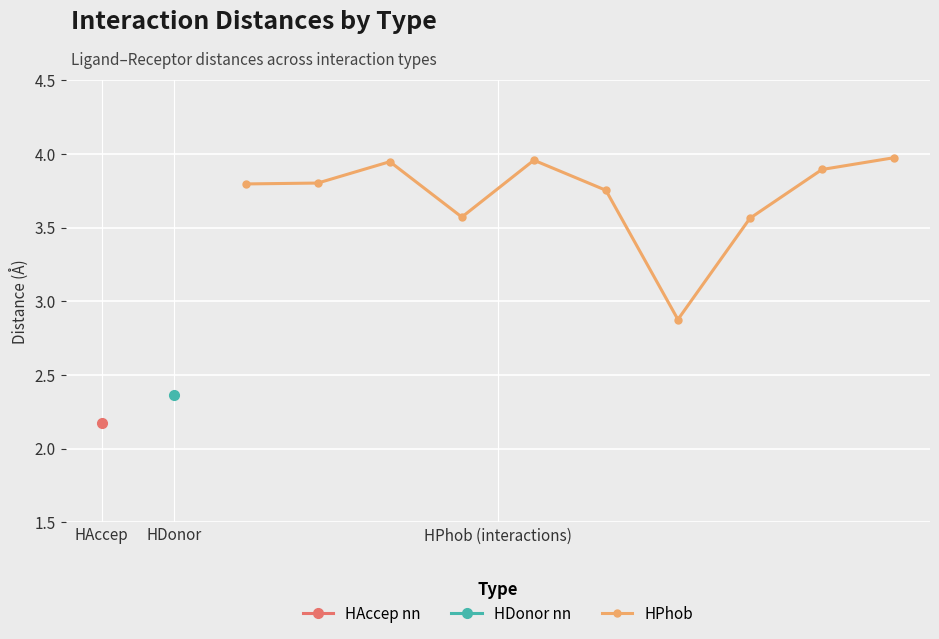

How many values in the HPhob series are below 3?

1